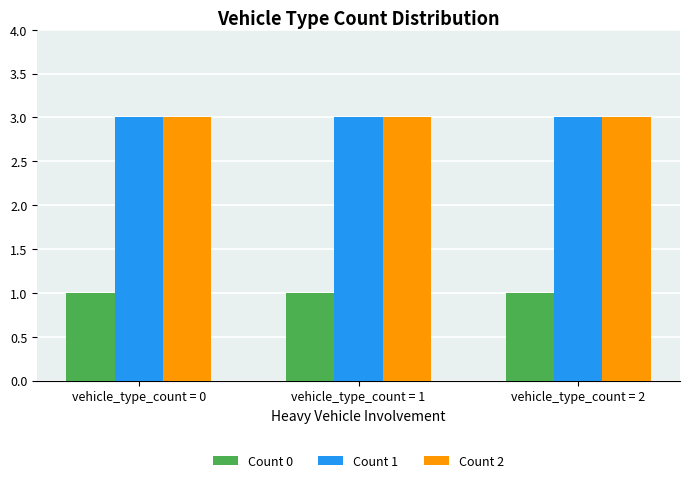

What is the total value across all series at vehicle_type_count = 0?

7